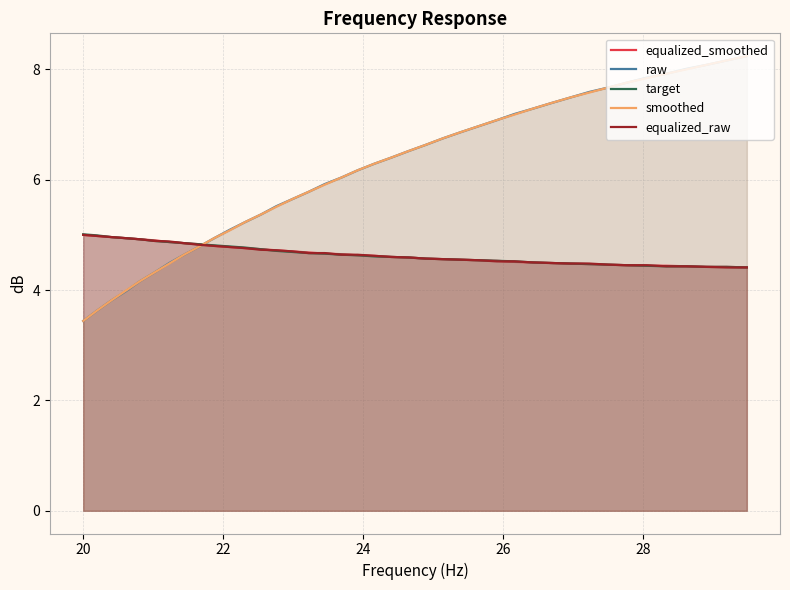

What is the maximum value for raw?

8.2